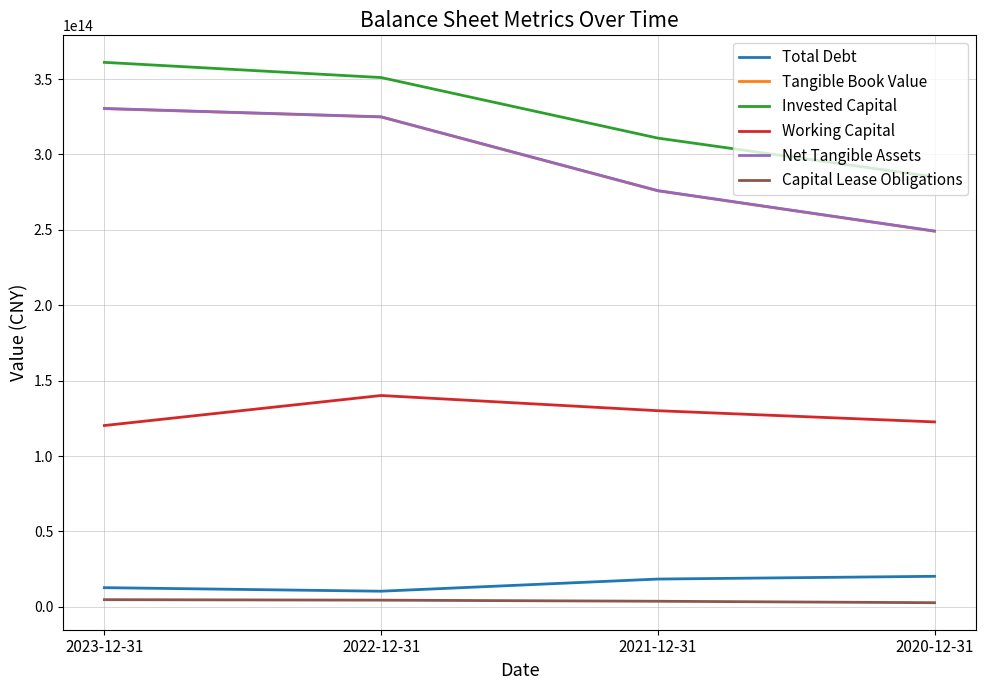

How many values in the Capital Lease Obligations series exceed 4400845000000?

1